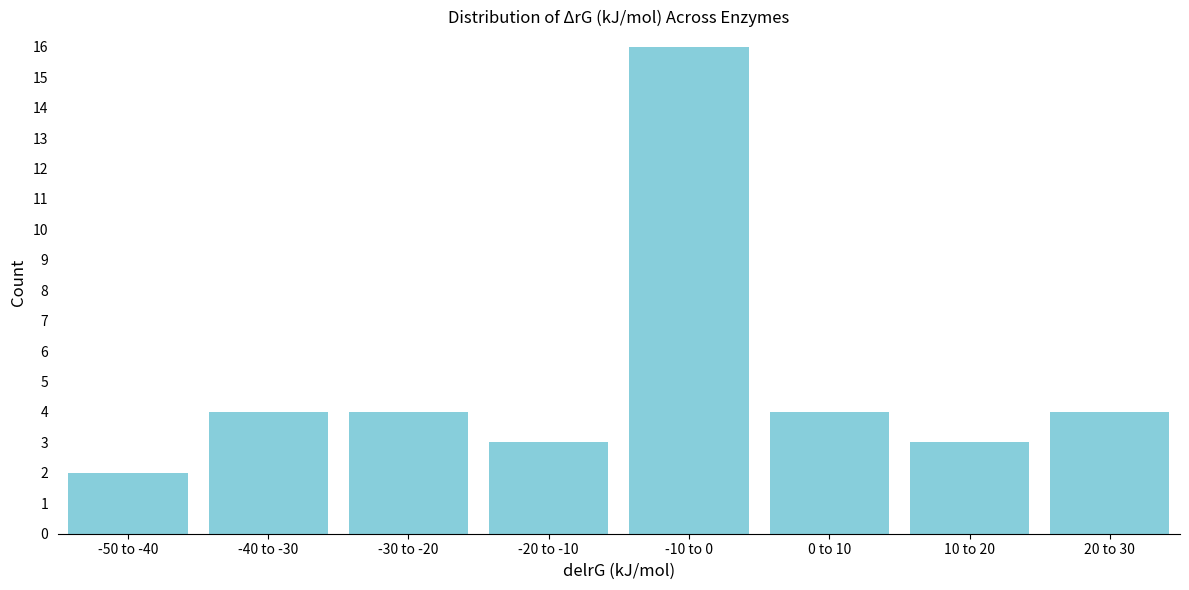

Reading left to right, what are all the values shown in this chart?

-50 to -40=2	-40 to -30=4	-30 to -20=4	-20 to -10=3	-10 to 0=16	0 to 10=4	10 to 20=3	20 to 30=4